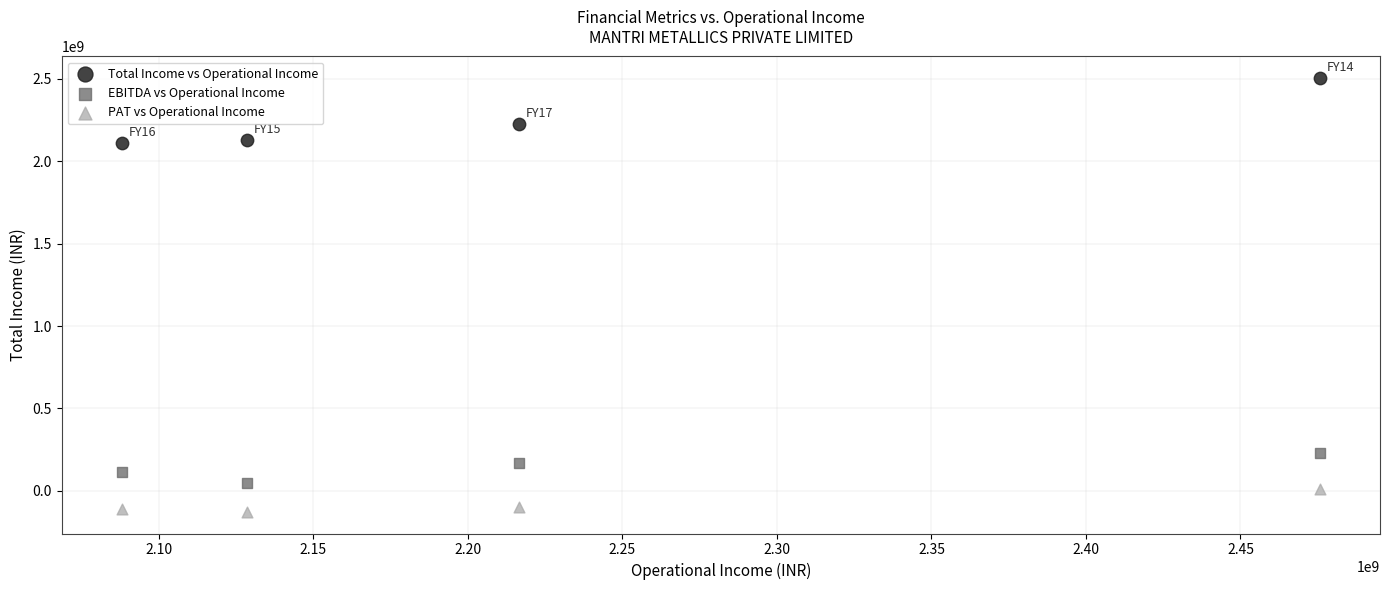

Which series reaches the minimum Y coordinate?

PAT vs Operational Income